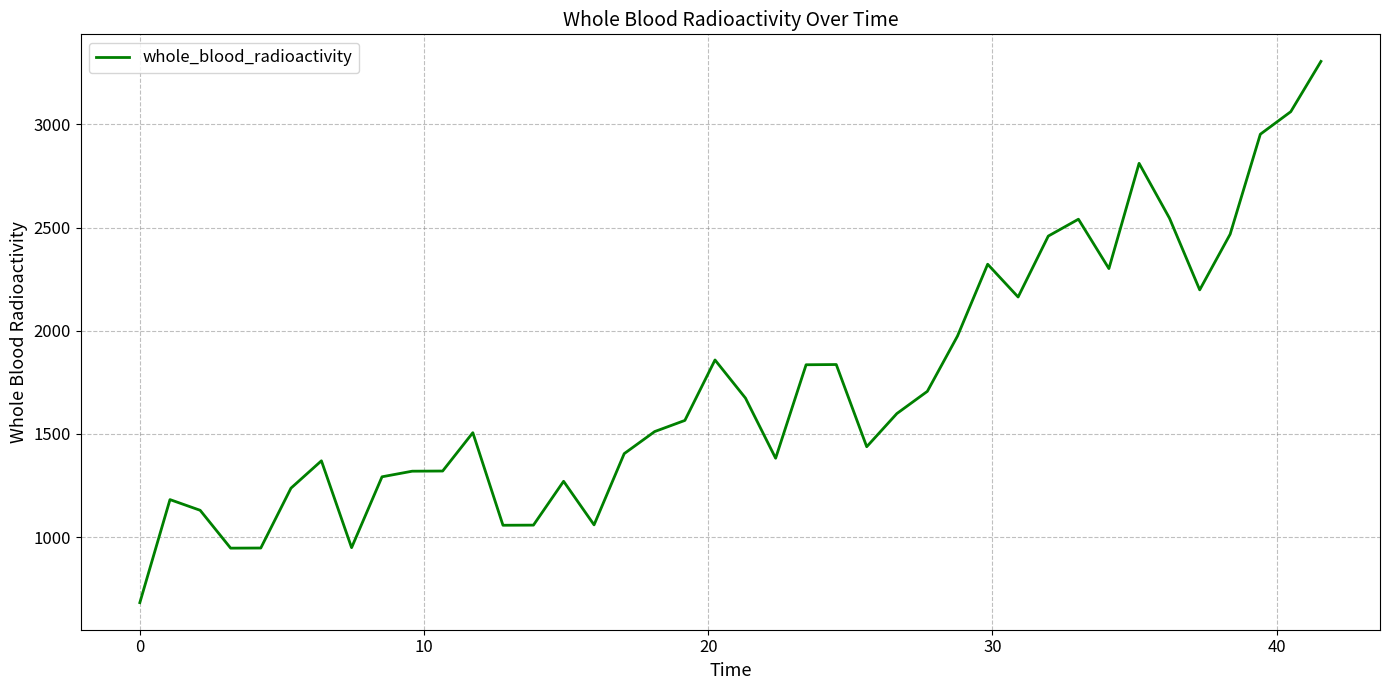

What is the minimum value shown in the chart?

682.3